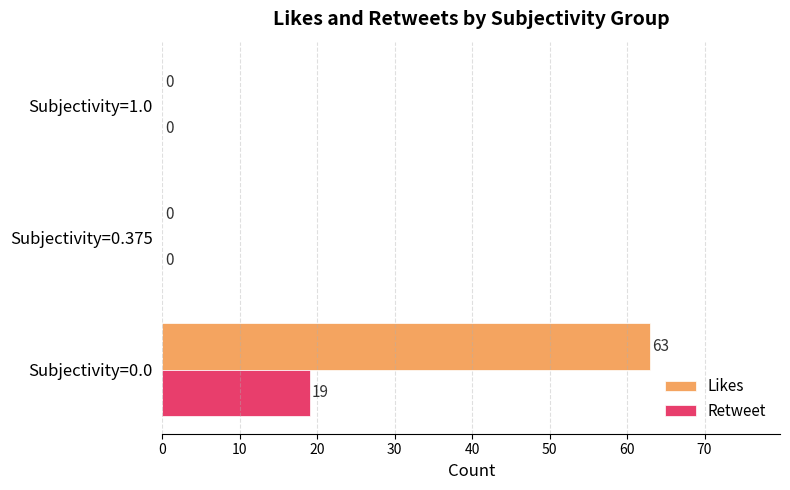

At which category is the sum across all series the highest?

Subjectivity=0.0